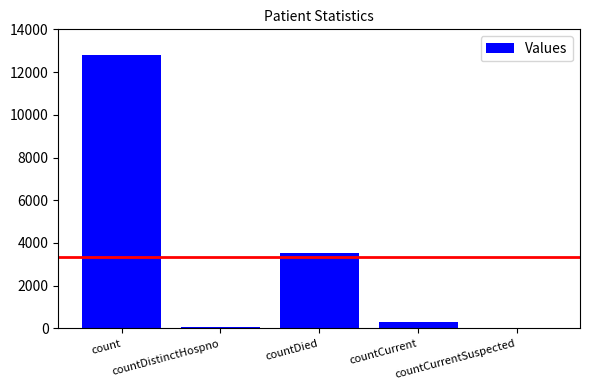

Reading right to left, extract all data points from this chart.

0	283	3551	74	12787